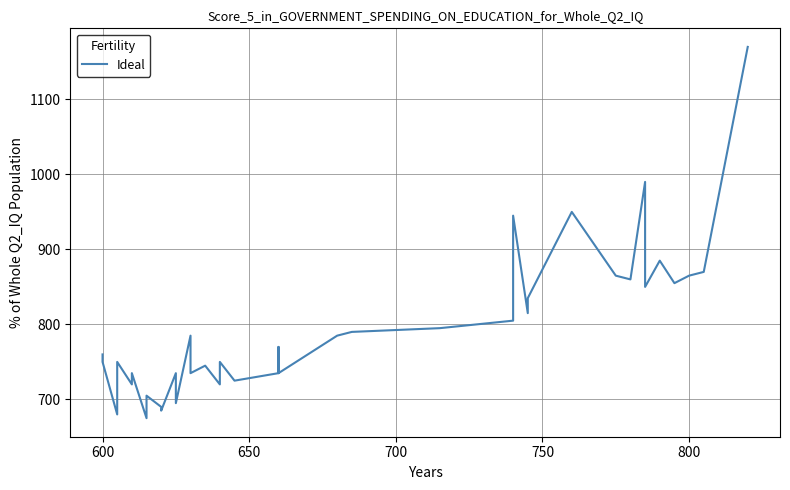

What is the greatest value displayed?

1170